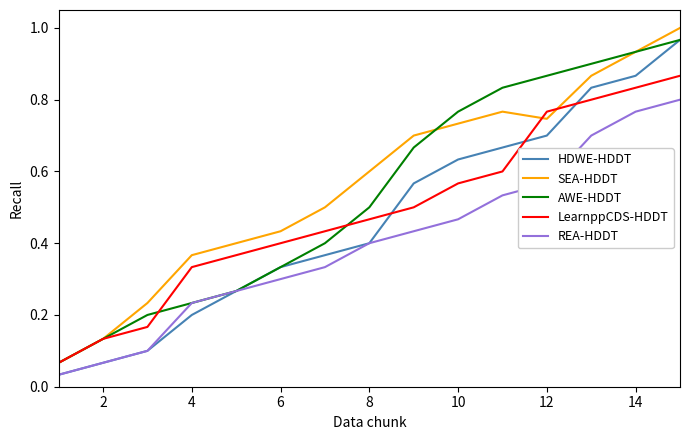

True or false: REA-HDDT and SEA-HDDT cross at least once.

False